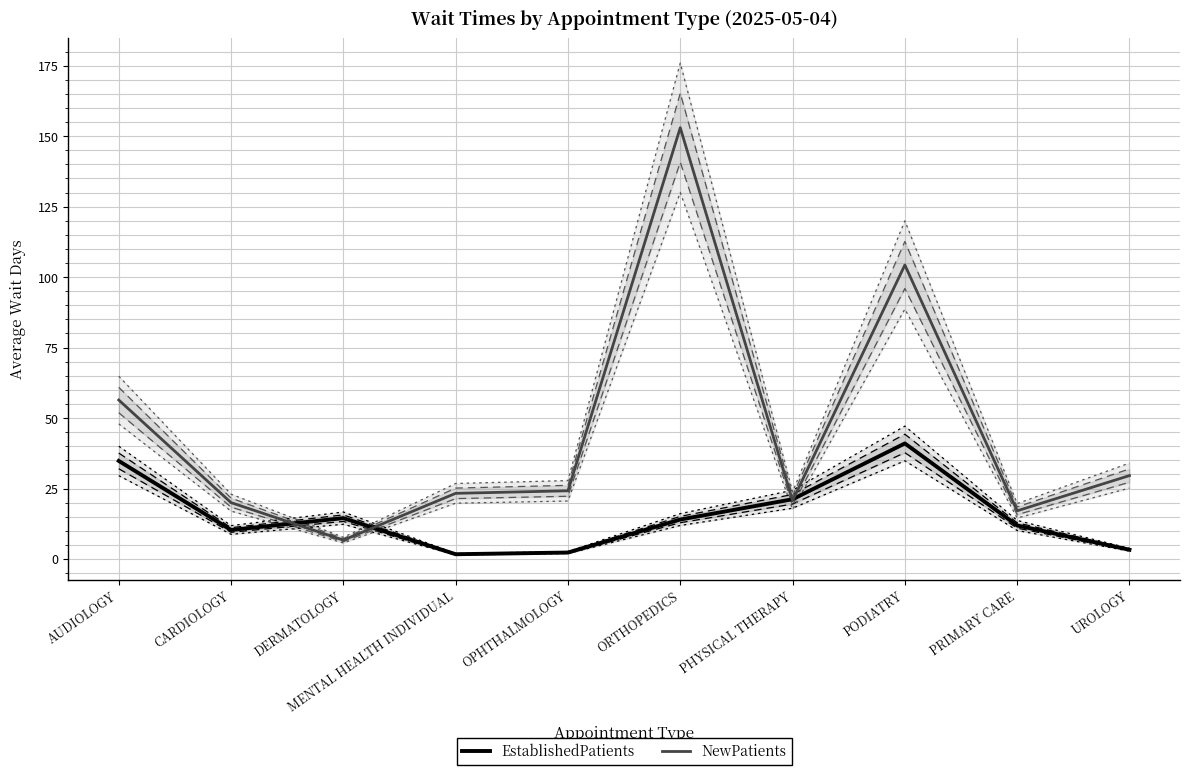

The EstablishedPatients series shows 5.2 at UROLOGY. True or false?

False